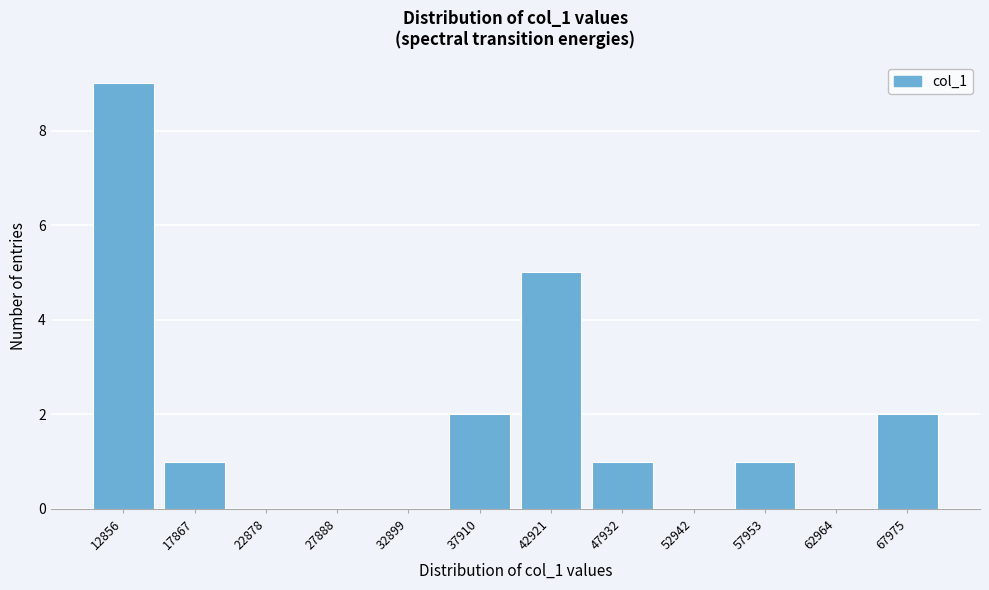

Reading left to right, what are all the values shown in this chart?

12856=9	17867=1	22878=0	27888=0	32899=0	37910=2	42921=5	47932=1	52942=0	57953=1	62964=0	67975=2